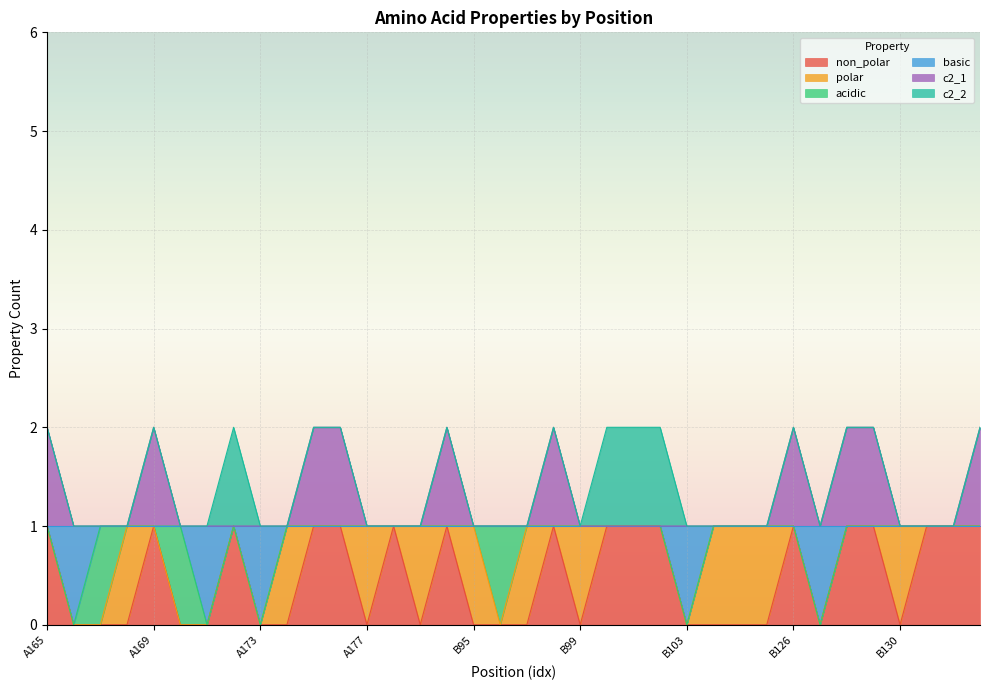

What is the label of the 25th point from the left?

B103